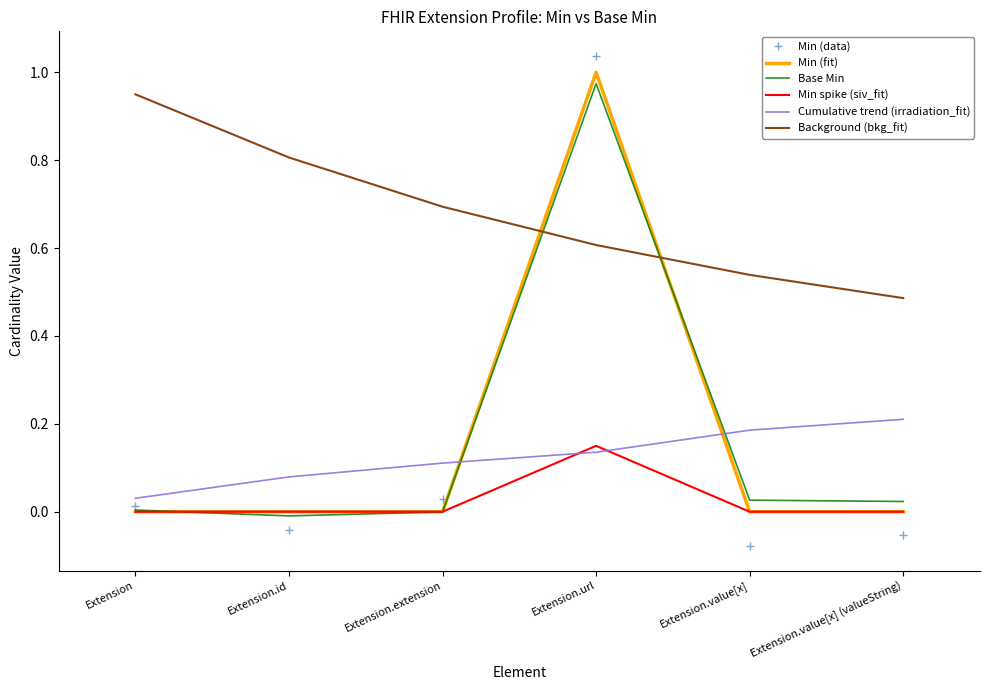

The value of Cumulative trend (irradiation_fit) at Extension is 0.0. True or false?

True